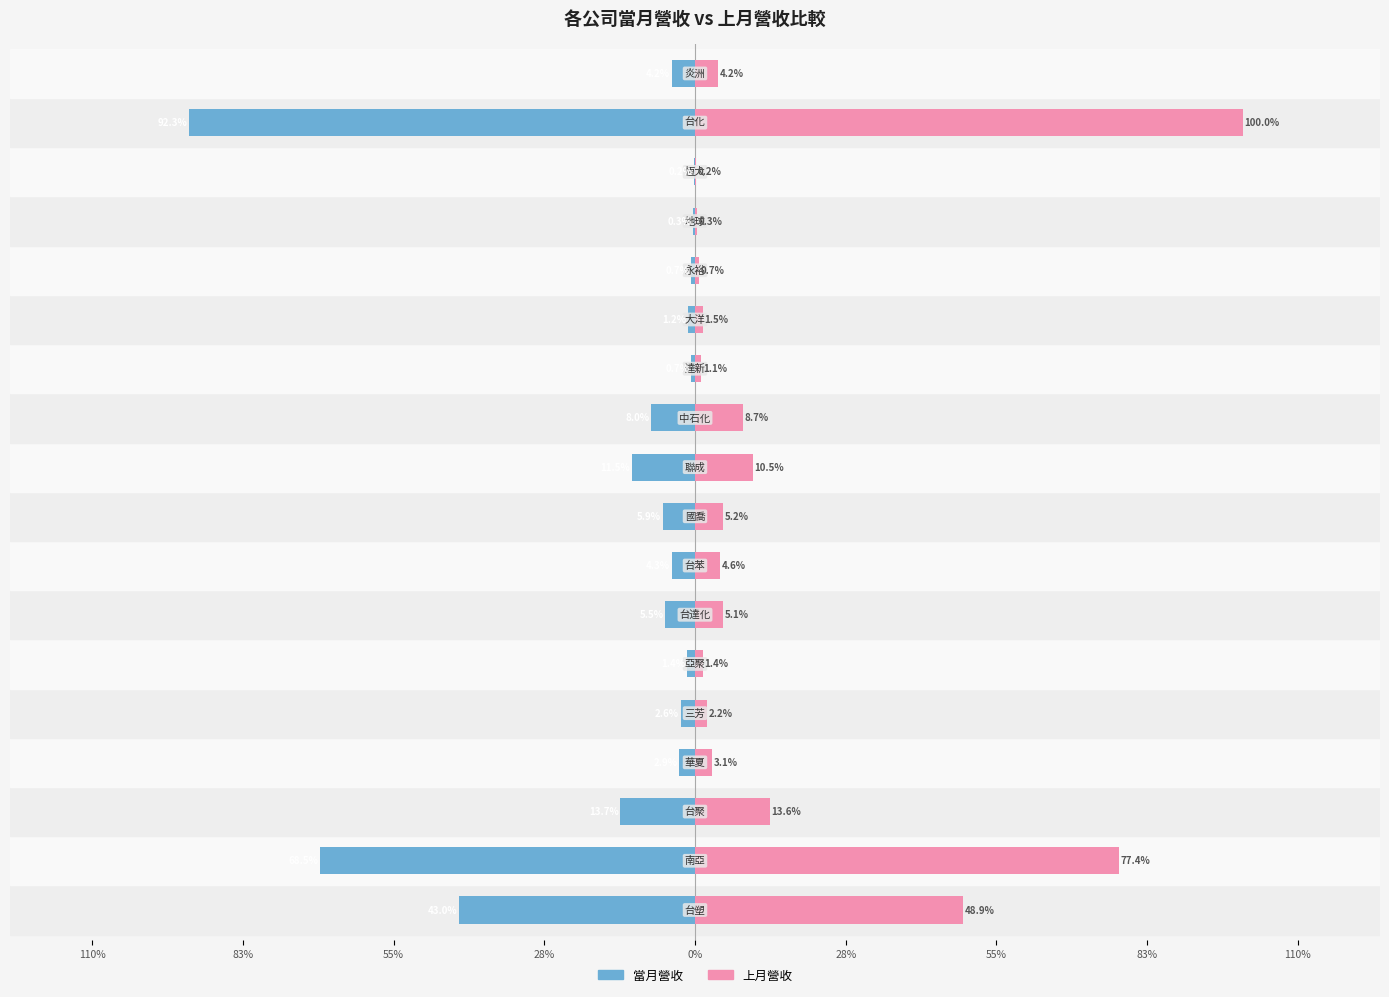

What is the sum of all 上月營收 values?

288.8